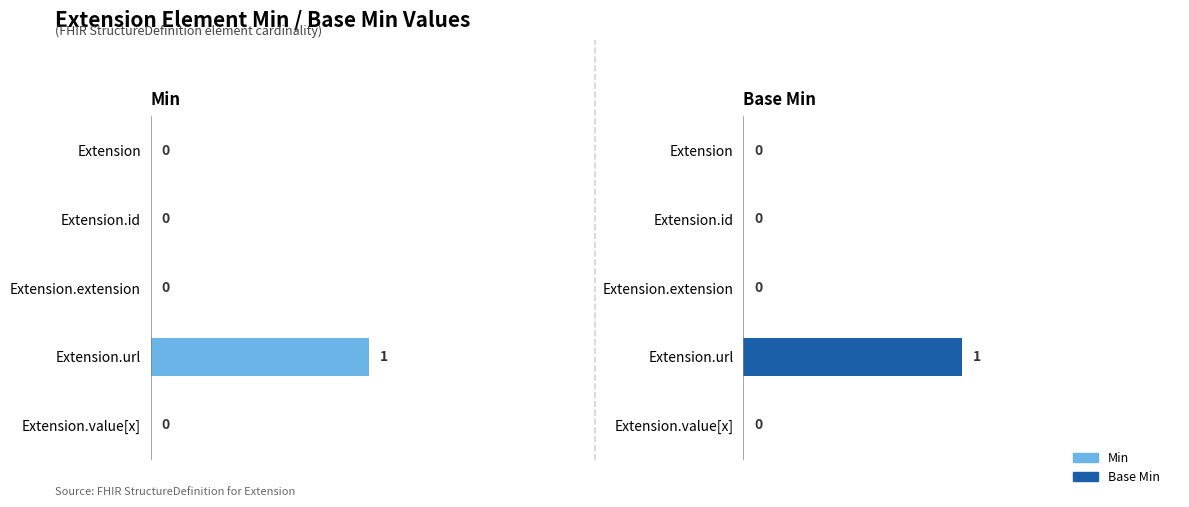

True or false: Base Min has a value of 1 at Extension.url.

False